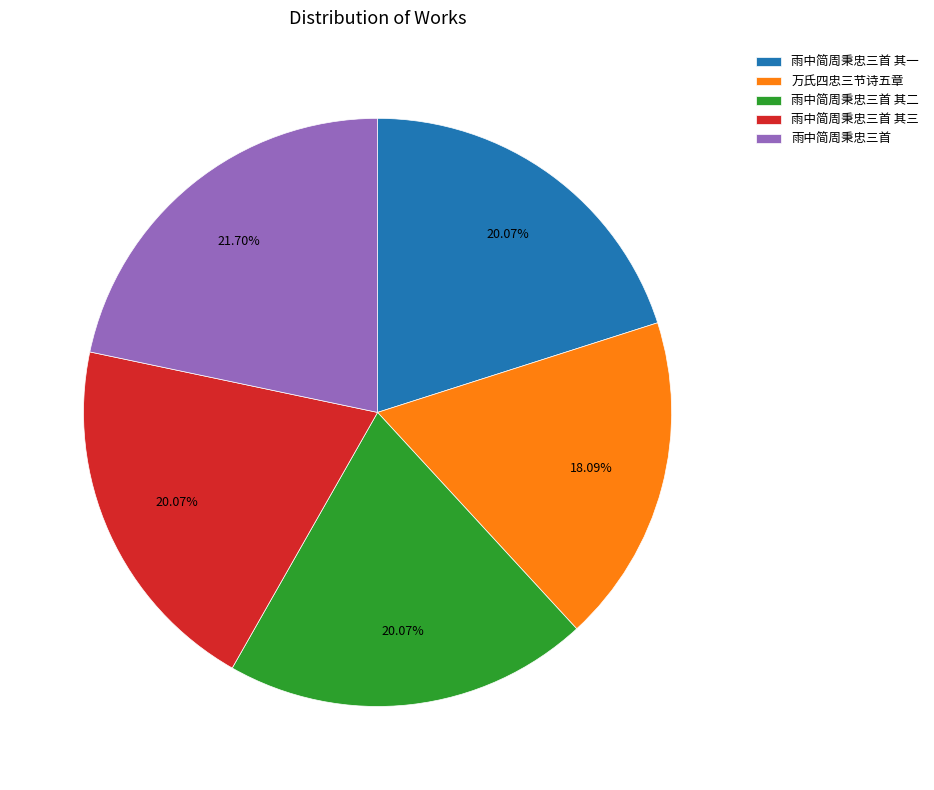

What portion of the pie excludes 雨中简周秉忠三首 其二?

79.9%